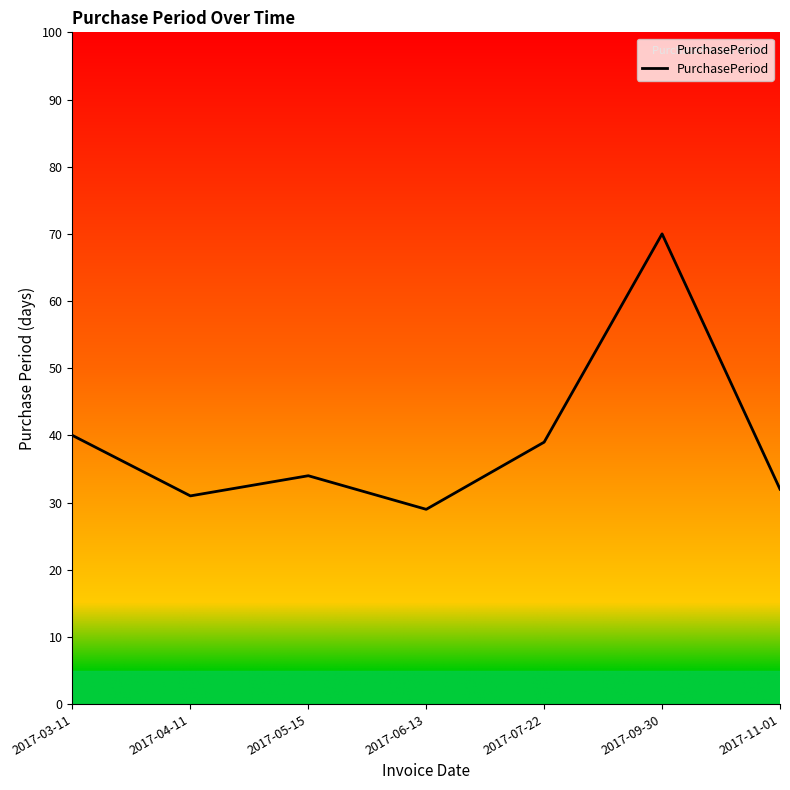

How many values are below 34?

3